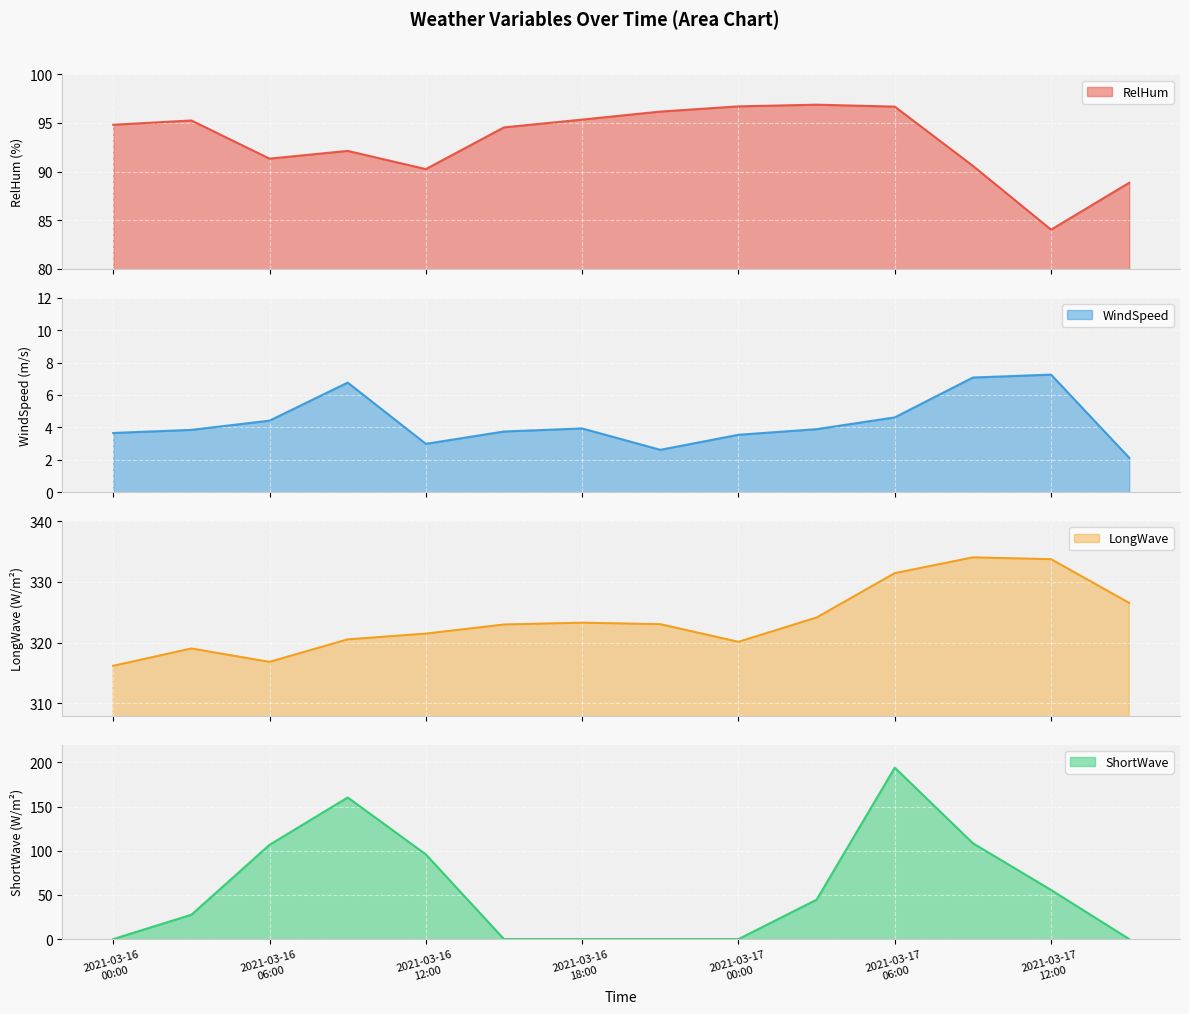

Which category has the lowest value in the LongWave series?

2021-03-16 00:00